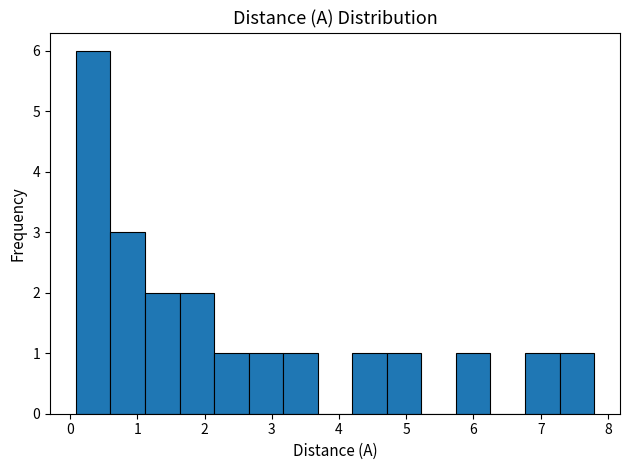

Reading left to right, transcribe this chart: for each bar, give the range it covers on the x-axis and its height. Neither the bar edges nor the heights are printed on the chart, so give them approximately, as read against the axes.

0.1 to 0.6: 6
0.6 to 1.1: 3
1.1 to 1.6: 2
1.6 to 2.1: 2
2.1 to 2.7: 1
2.7 to 3.2: 1
3.2 to 3.7: 1
3.7 to 4.2: 0
4.2 to 4.7: 1
4.7 to 5.2: 1
5.2 to 5.7: 0
5.7 to 6.3: 1
6.3 to 6.8: 0
6.8 to 7.3: 1
7.3 to 7.8: 1